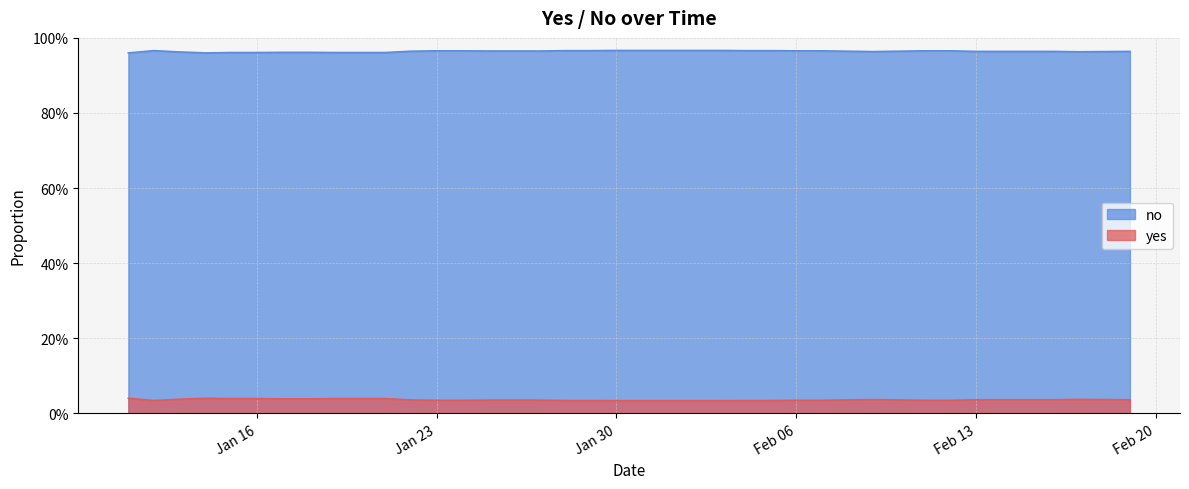

What is the value of the no point at the 15th from the left?

1.0